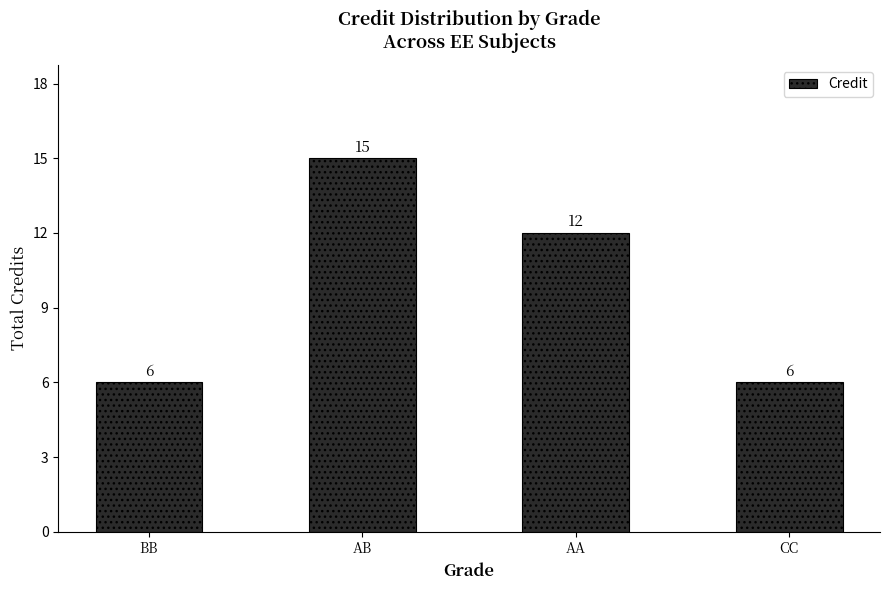

Count the values in the range 6 to 15.

4